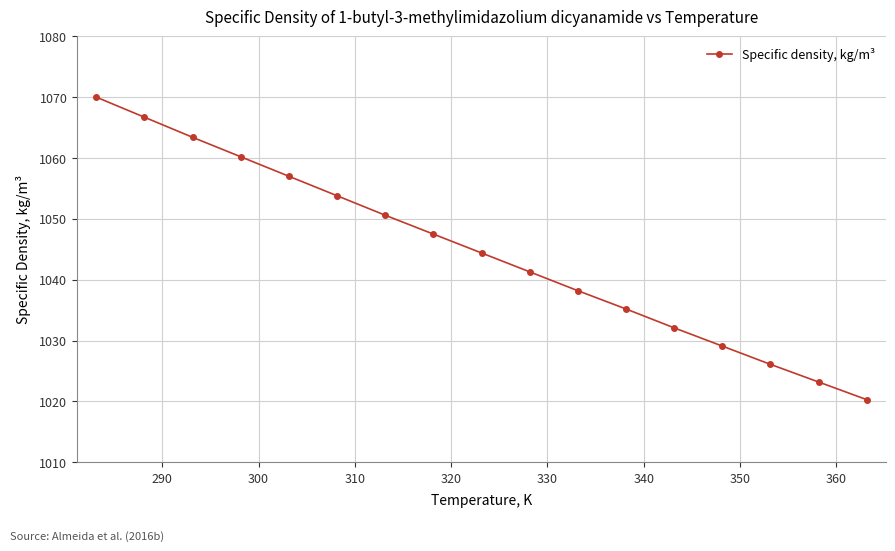

True or false: the data has more than 0 interior local peaks.

False